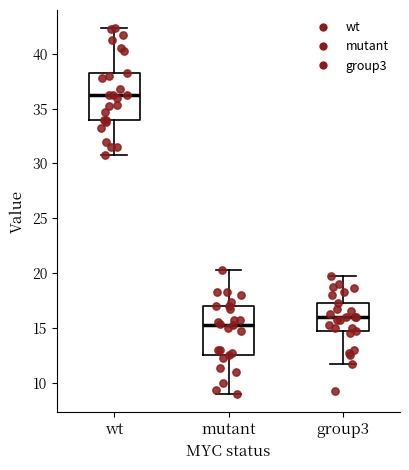

Where is the lower edge of the box for mutant on the y-axis? The values are not printed on the chart, so give them approximately, as read against the axis.

12.5